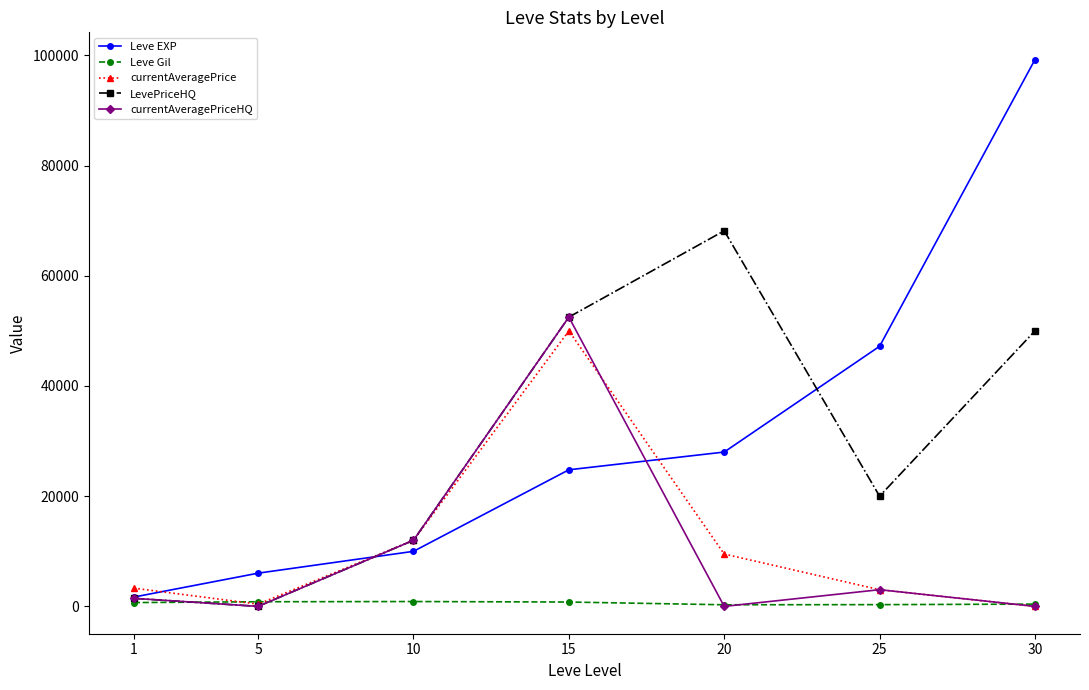

How many lines are shown in the chart?

5